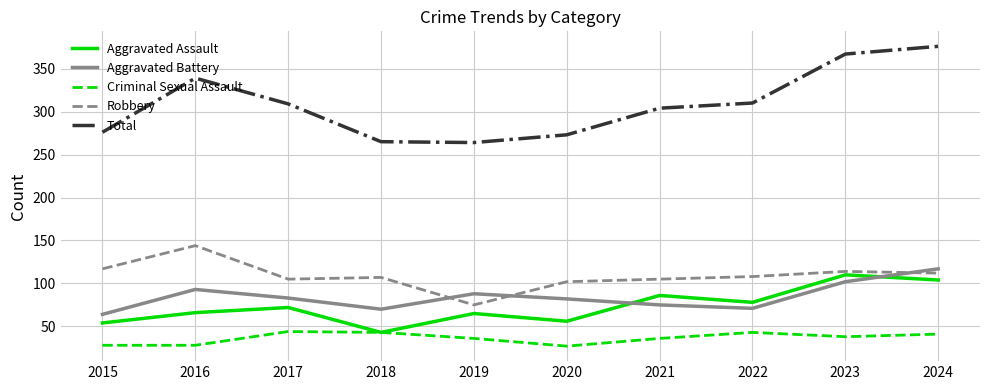

What is the spread (max minus min) of values at 2022?

267